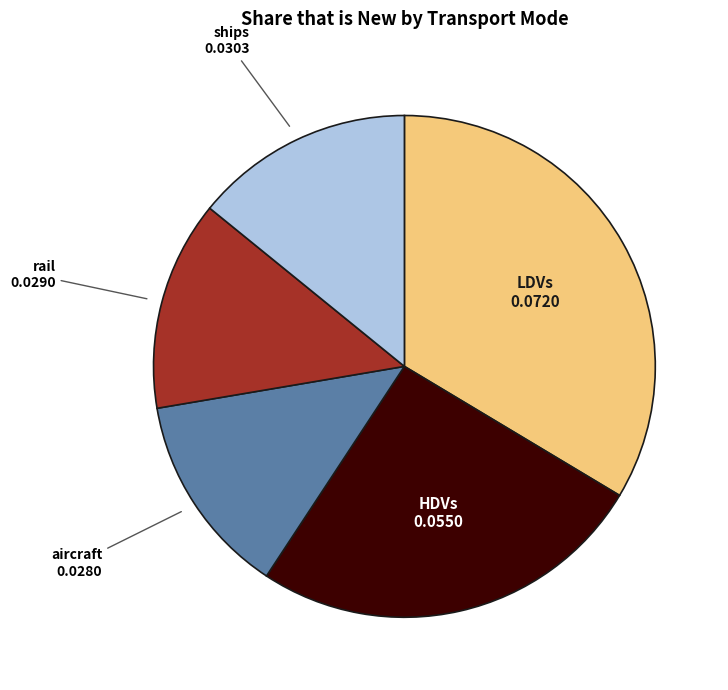

Does HDVs represent more than half of the total?

No